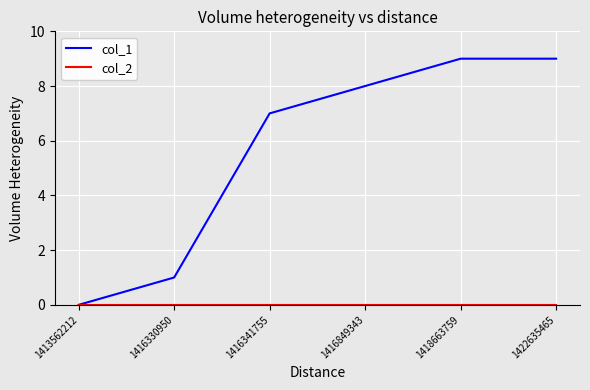

Which series has the largest total across all categories?

col_1